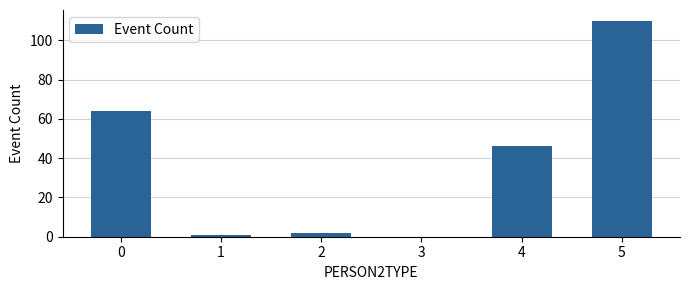

Which has a higher value, 1 or 5?

5